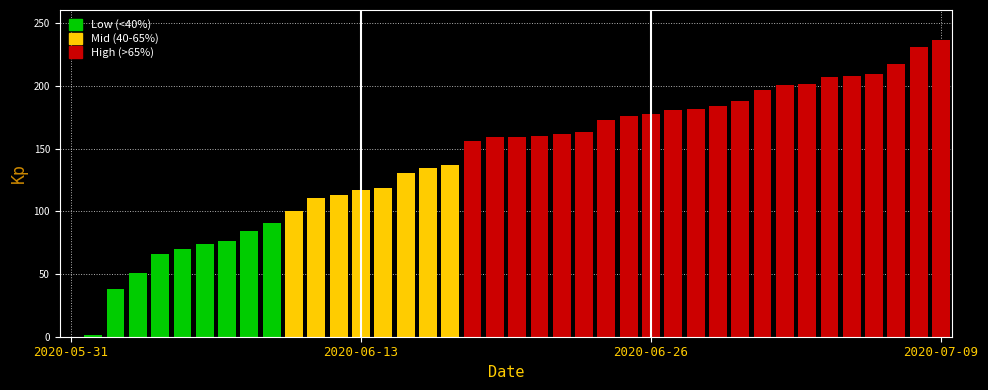

What is the greatest value displayed?

237